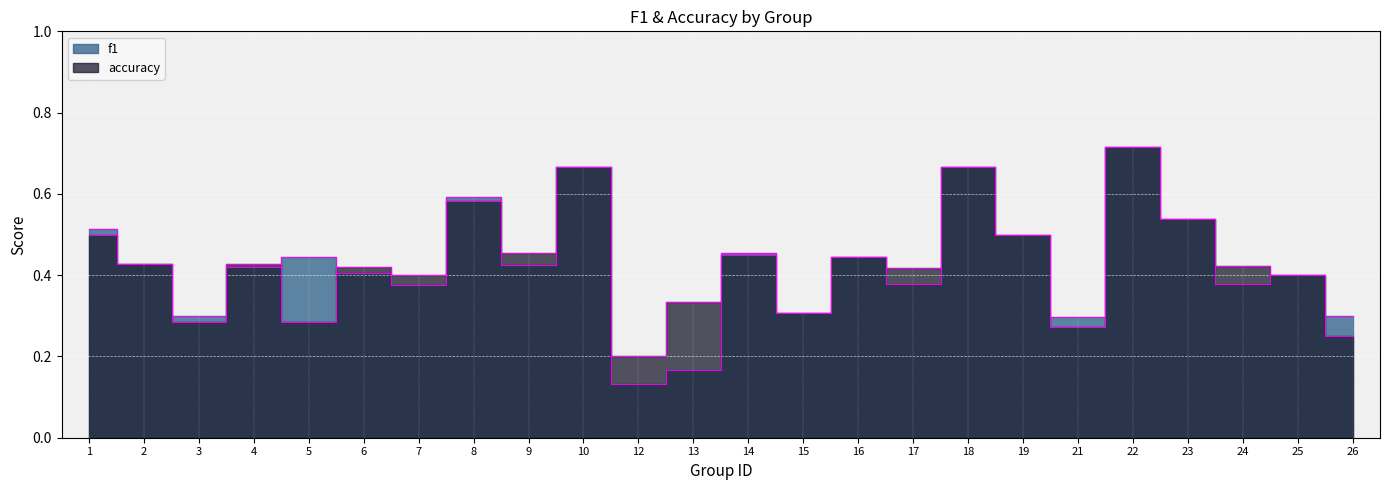

Rank the series by their maximum value, from highest to lowest.

f1, accuracy